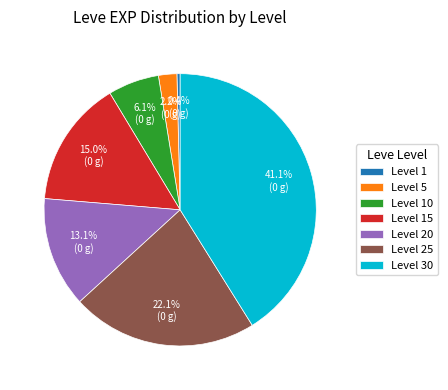

To the nearest percent, what is the difference between the Level 10 and Level 30 slice percentages?

35%